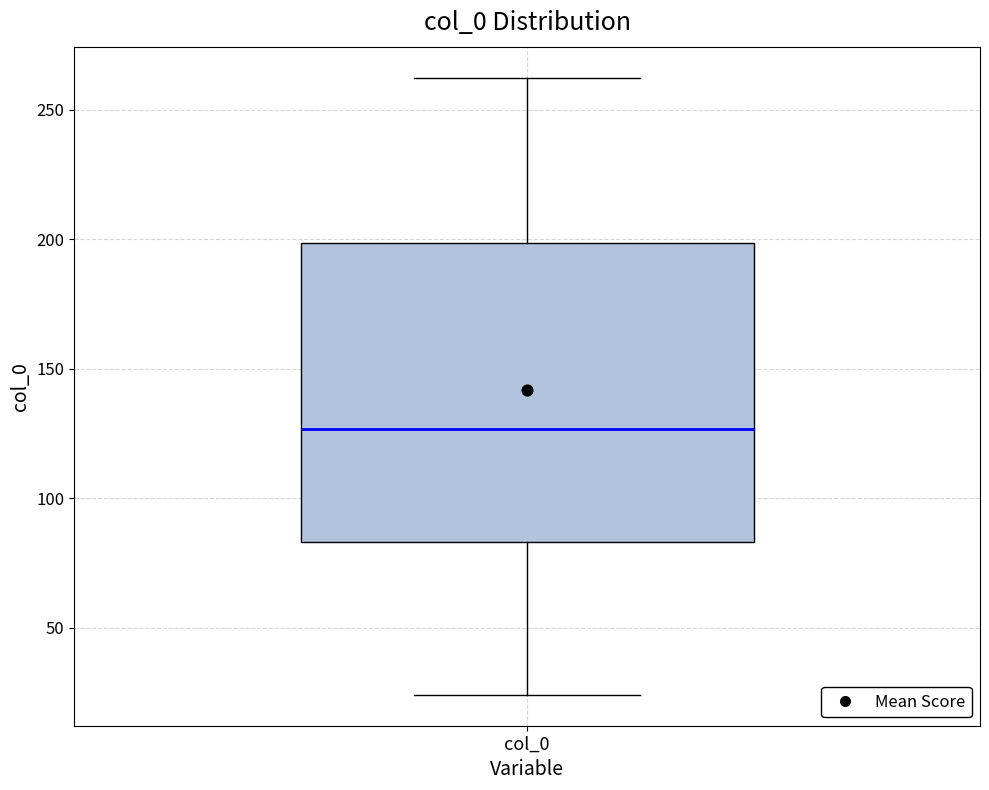

Where does the lower whisker of the box for col_0 end on the y-axis? The values are not printed on the chart, so give them approximately, as read against the axis.

25